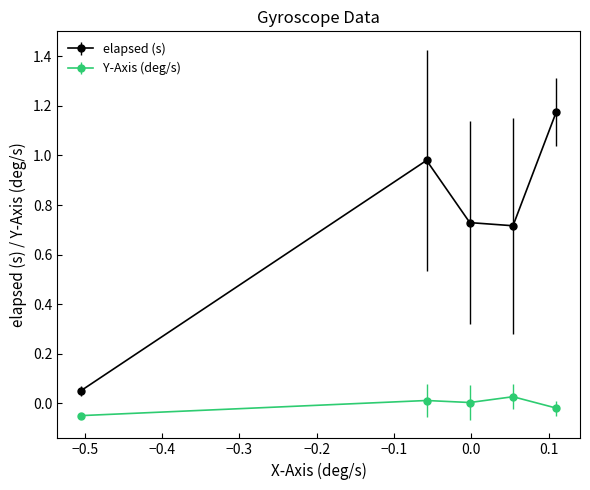

What are all the series names shown in the legend?

elapsed (s), Y-Axis (deg/s)